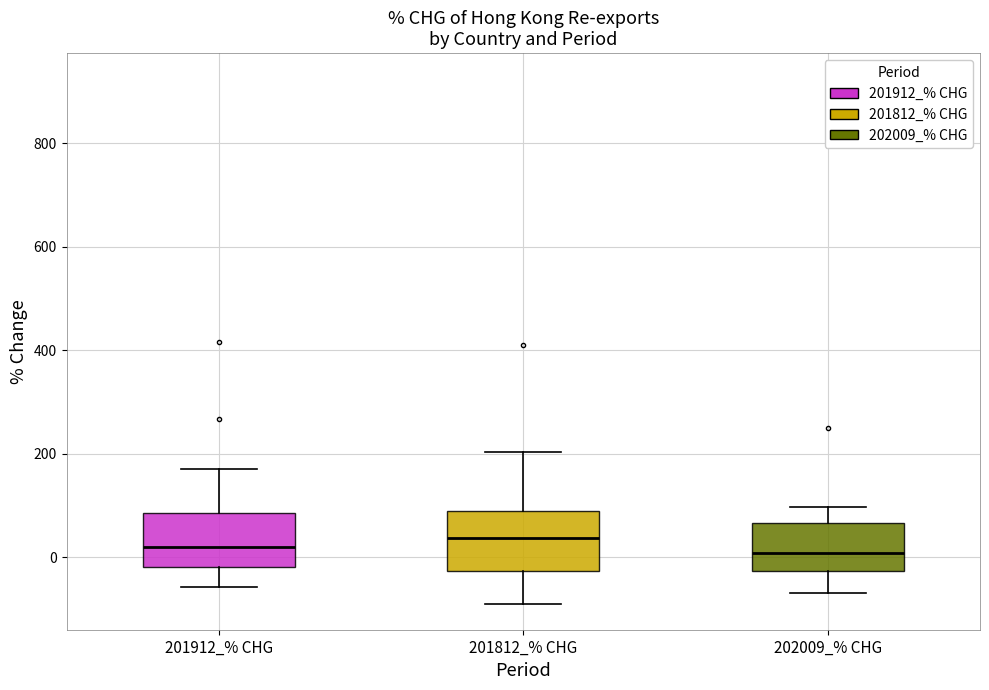

Reading left to right, read every box against the y-axis: the position of its median line, the range the box covers, and the ends of its whiskers. The values are not printed on the chart, so give them approximately, as read against the axis.

201912_% CHG: median 20, box -20 to 80, whiskers -60 to 180
201812_% CHG: median 40, box -20 to 80, whiskers -80 to 200
202009_% CHG: median 0, box -20 to 60, whiskers -60 to 100